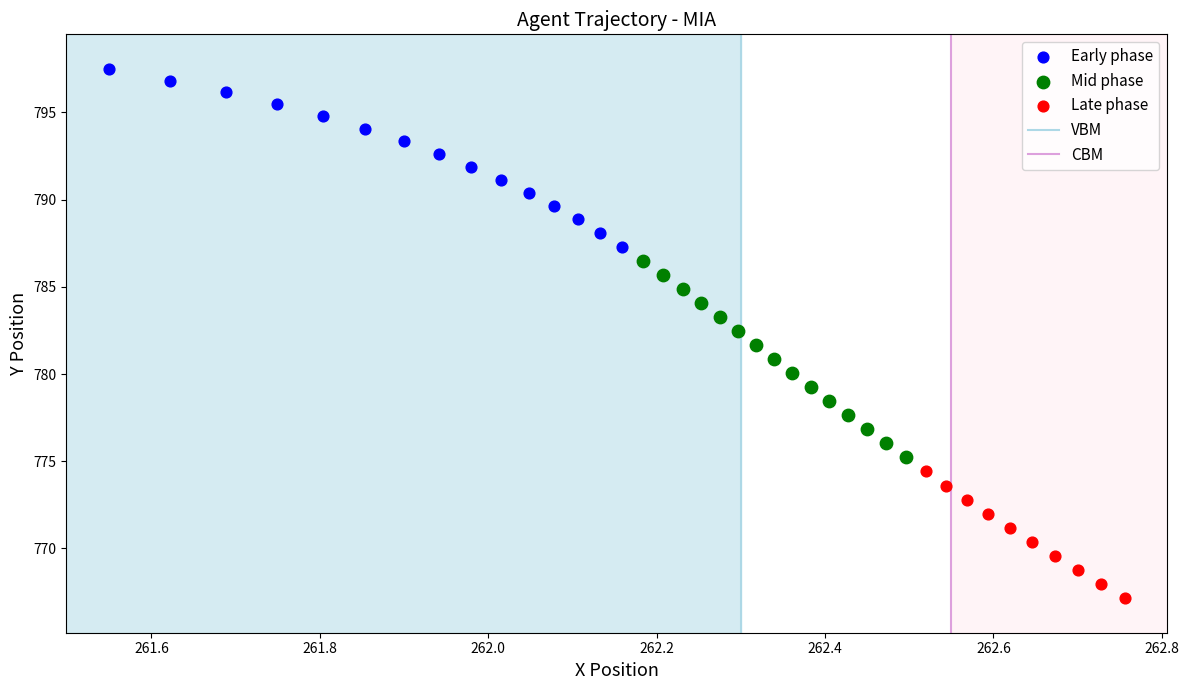

Which series has the largest Y range (max minus min)?

Mid phase